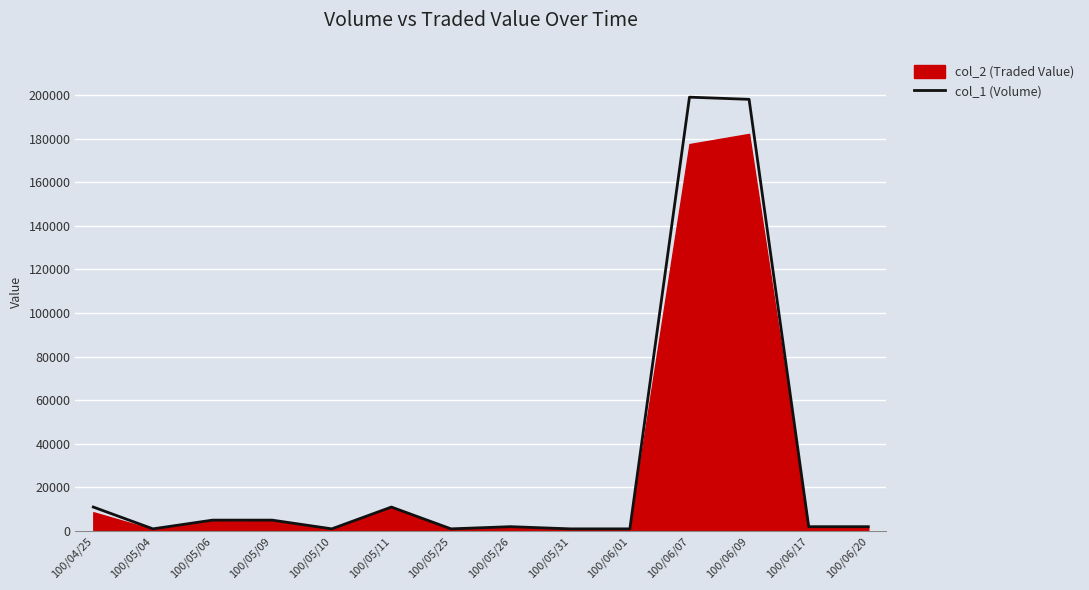

Which label corresponds to the smallest value in the chart?

100/05/04